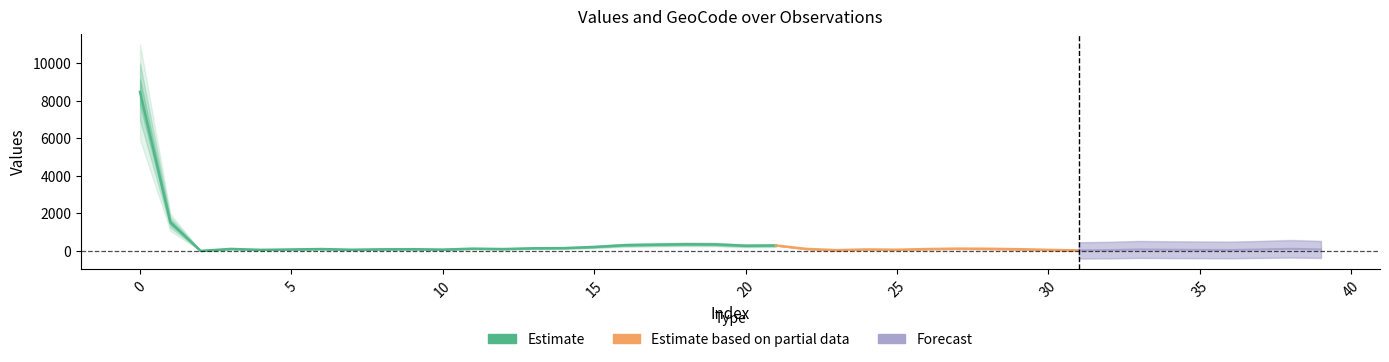

Reading left to right, what are all the values shown in this chart?

values: 0=8474	1=1525	2=0	3=106	4=56	5=78	6=99	7=63	8=85	9=92	10=70	11=120	12=99	13=141	14=149	15=212	16=305	17=333	18=354	19=347	20=276	21=290	22=106	23=42	24=78	25=63	26=99	27=120	28=113	29=92	30=56	31=28	32=42	33=78	34=63	35=56	36=49	37=78	38=113	39=78
geocd: 0=1194	1=215	2=0	3=15	4=8	5=11	6=14	7=9	8=12	9=13	10=10	11=17	12=14	13=20	14=21	15=30	16=43	17=47	18=50	19=49	20=39	21=41	22=15	23=6	24=11	25=9	26=14	27=17	28=16	29=13	30=8	31=4	32=6	33=11	34=9	35=8	36=7	37=11	38=16	39=11